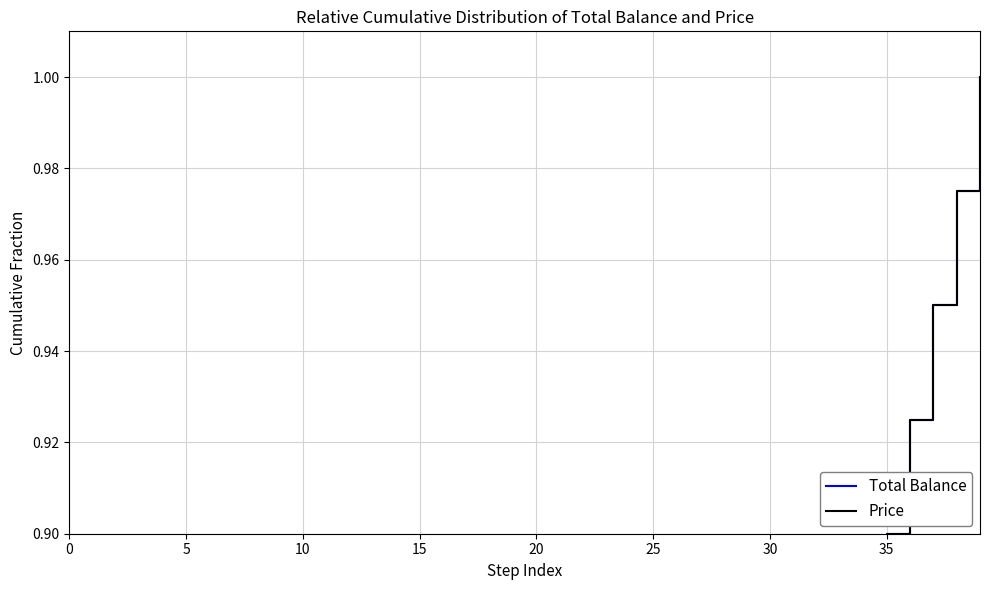

What is the difference between the maximum and minimum values in the Total Balance series?

1.0